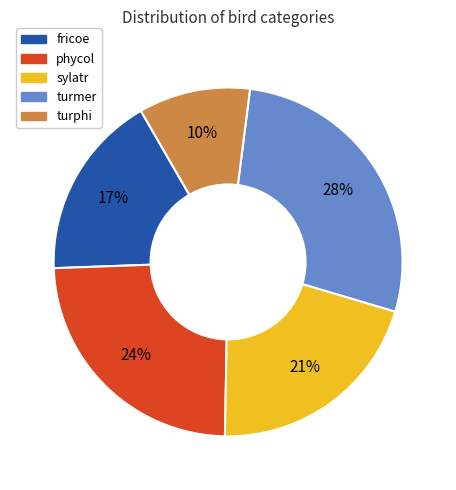

Which has a higher value, turphi or phycol?

phycol